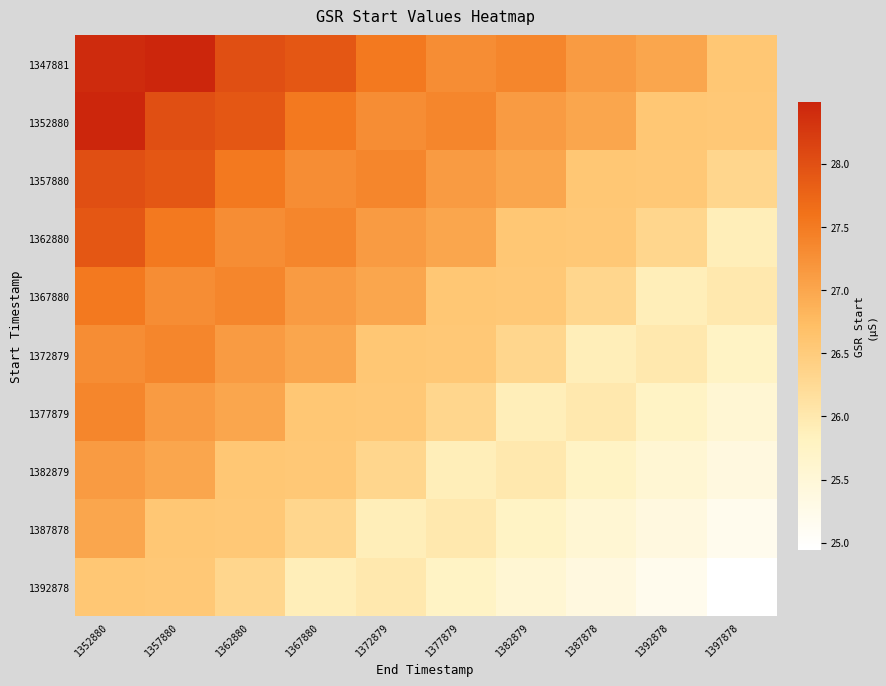

What is the total value across all series at 1352880?

275.7